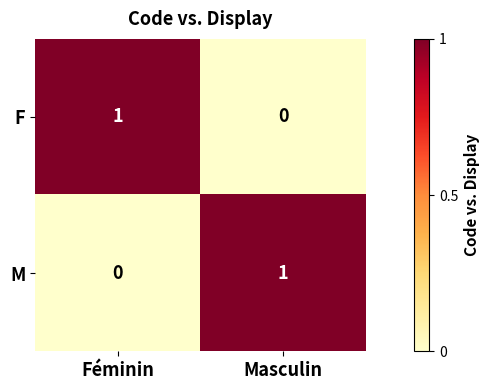

True or false: F has a value of 1 at Féminin.

True